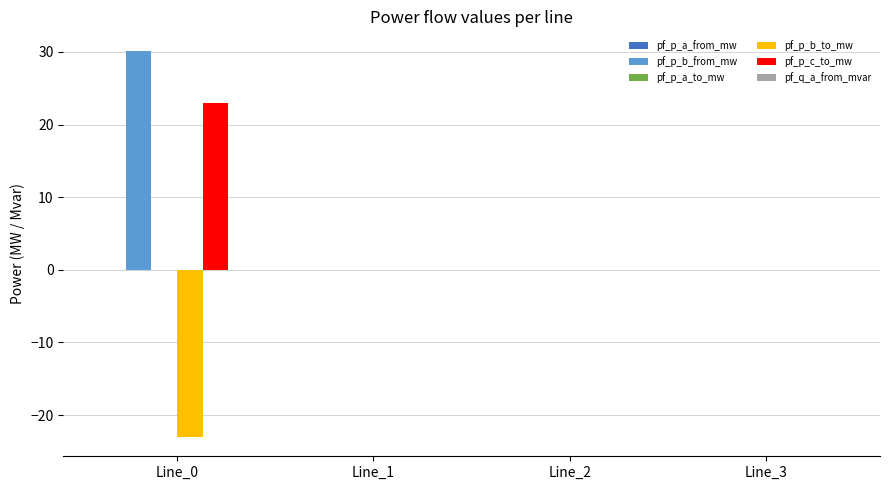

What is the greatest value displayed?

30.2